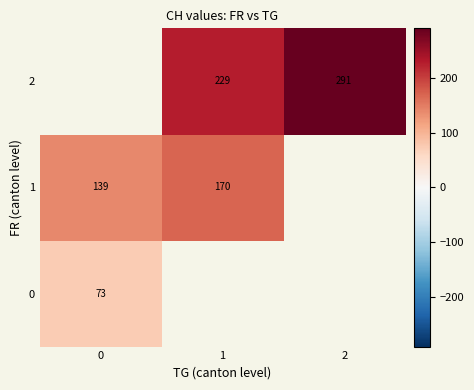

Is the value of 1 at 1 greater than the value of 0 at 0?

Yes